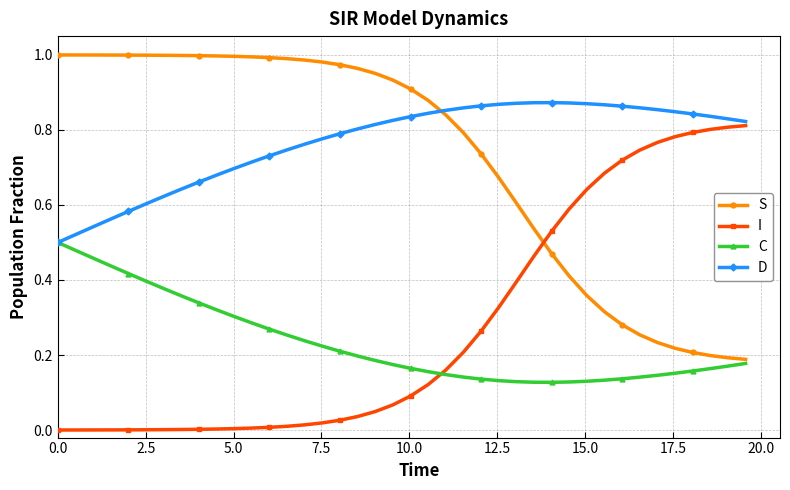

After their last crossing, which series has the higher values: I or S?

I